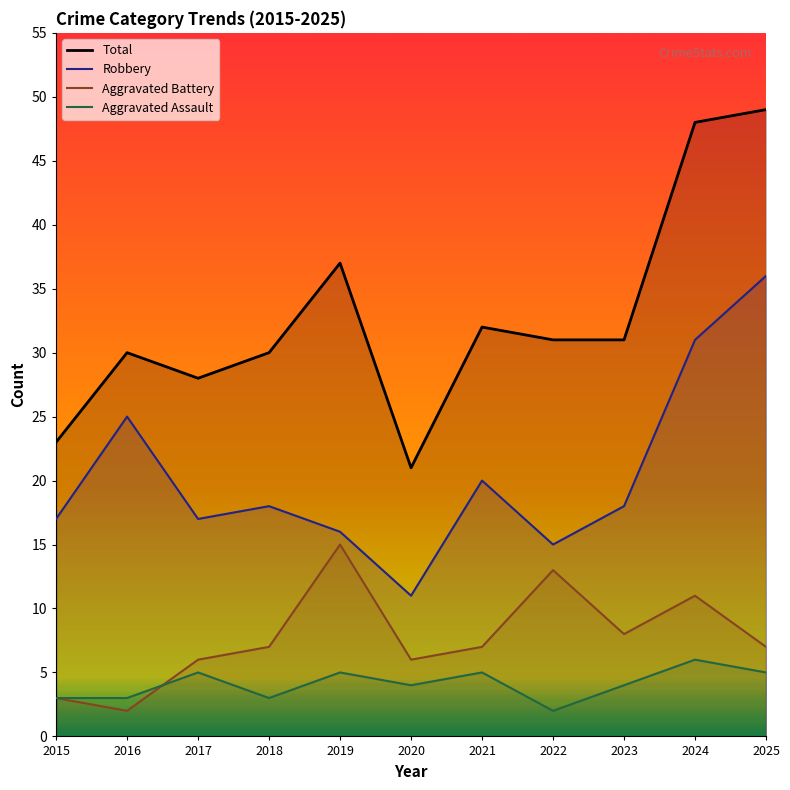

At 2023, list the series in order from largest to smallest.

Total, Robbery, Aggravated Battery, Aggravated Assault